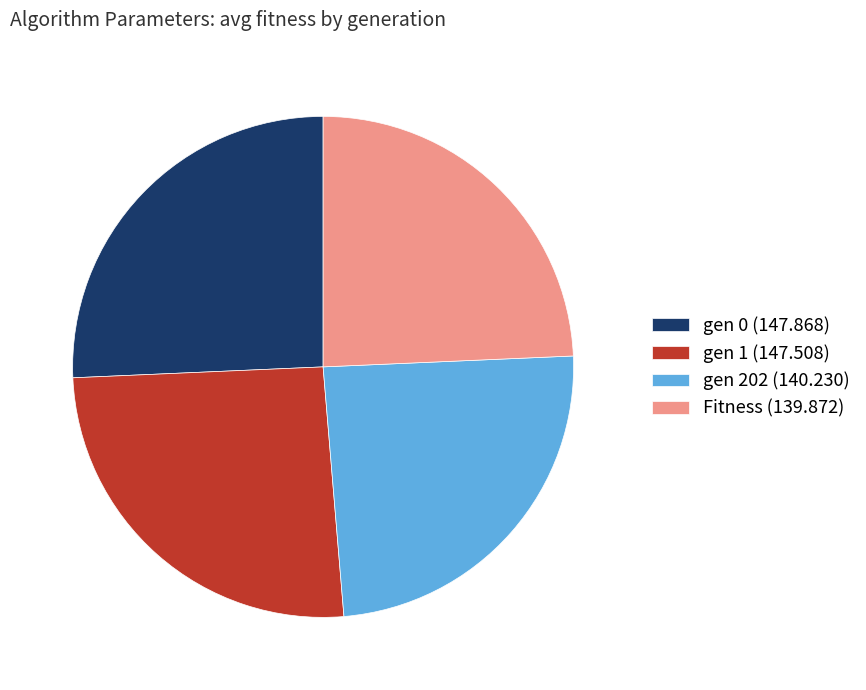

Count the number of slices in the pie.

4